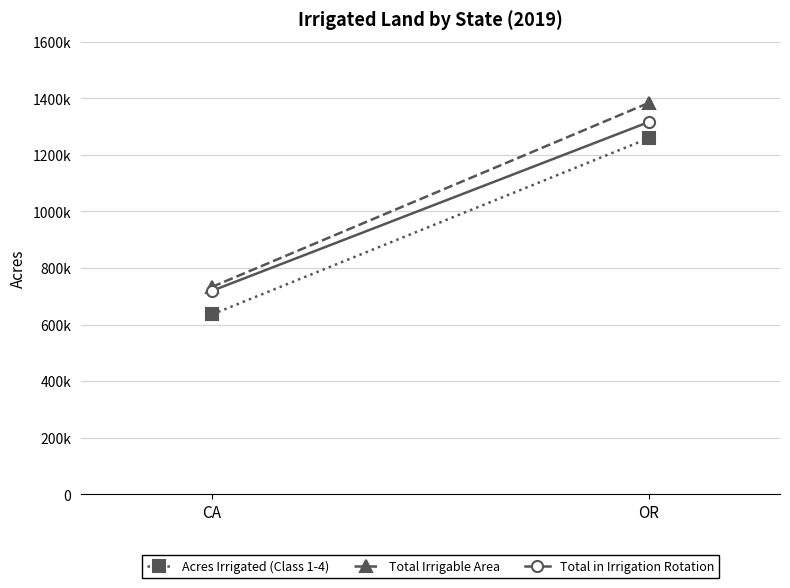

What is the average value of the Total in Irrigation Rotation series?

101782.5